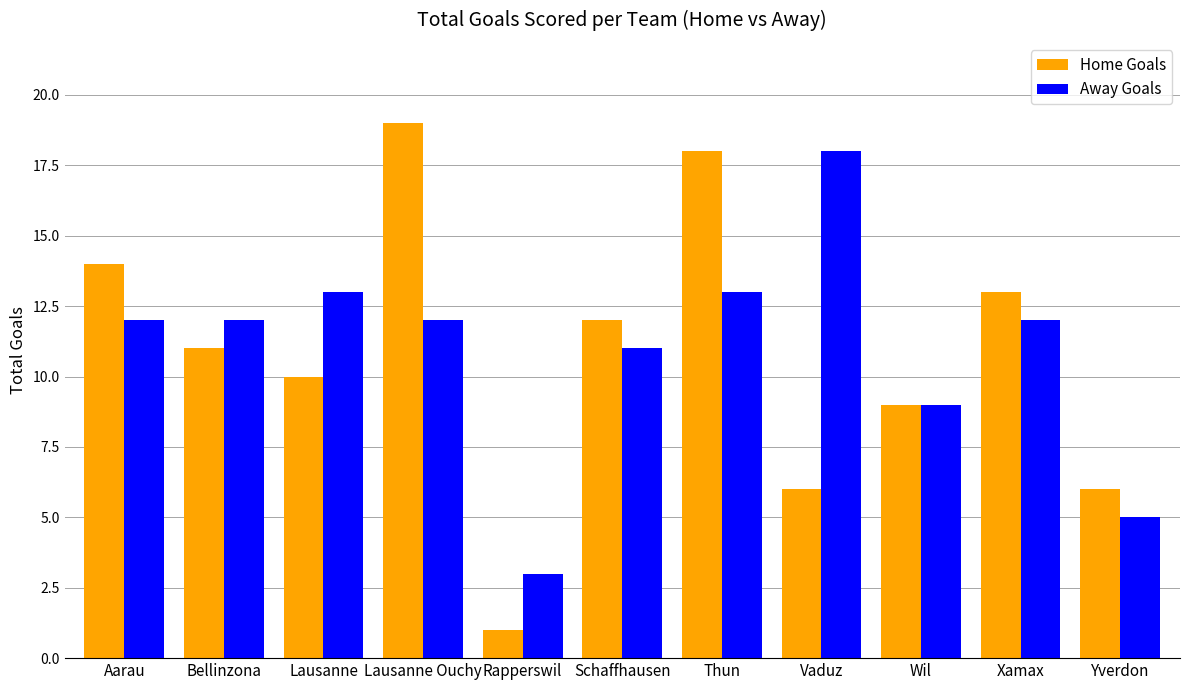

The Away Goals series shows 12 at Bellinzona. True or false?

True